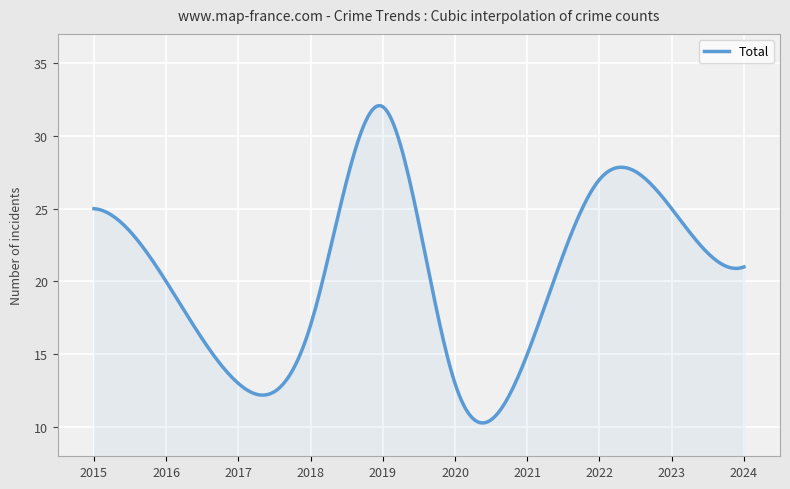

What is the minimum value shown in the chart?

10.3